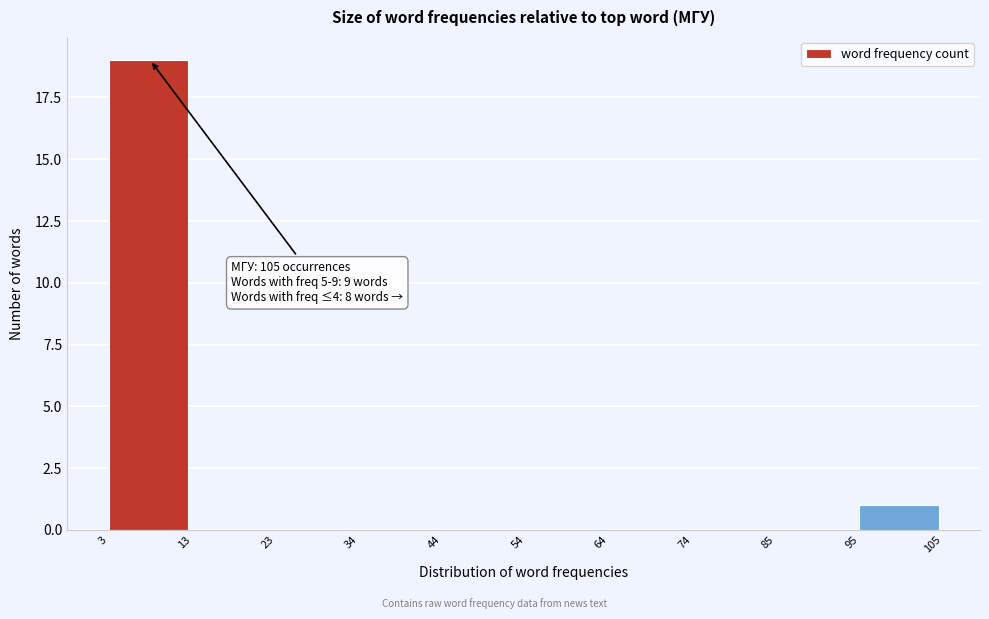

Which range on the x-axis has the tallest bar?

3 to 13